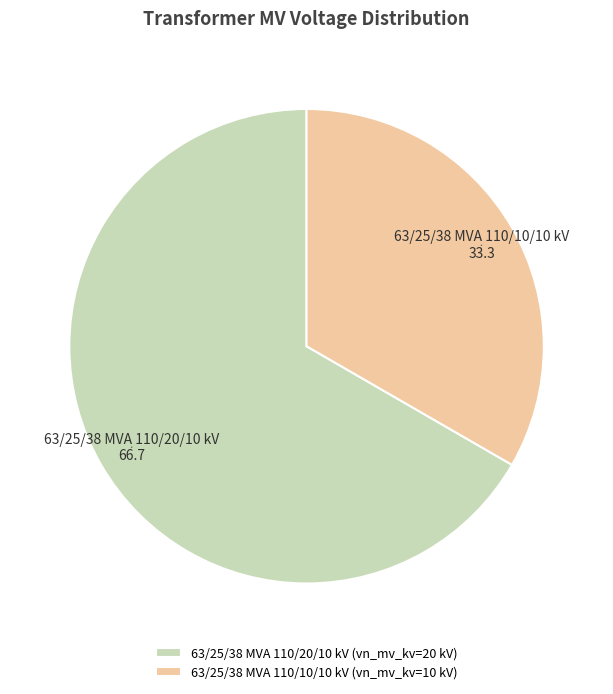

Is 63/25/38 MVA 110/20/10 kV the majority of the pie?

Yes